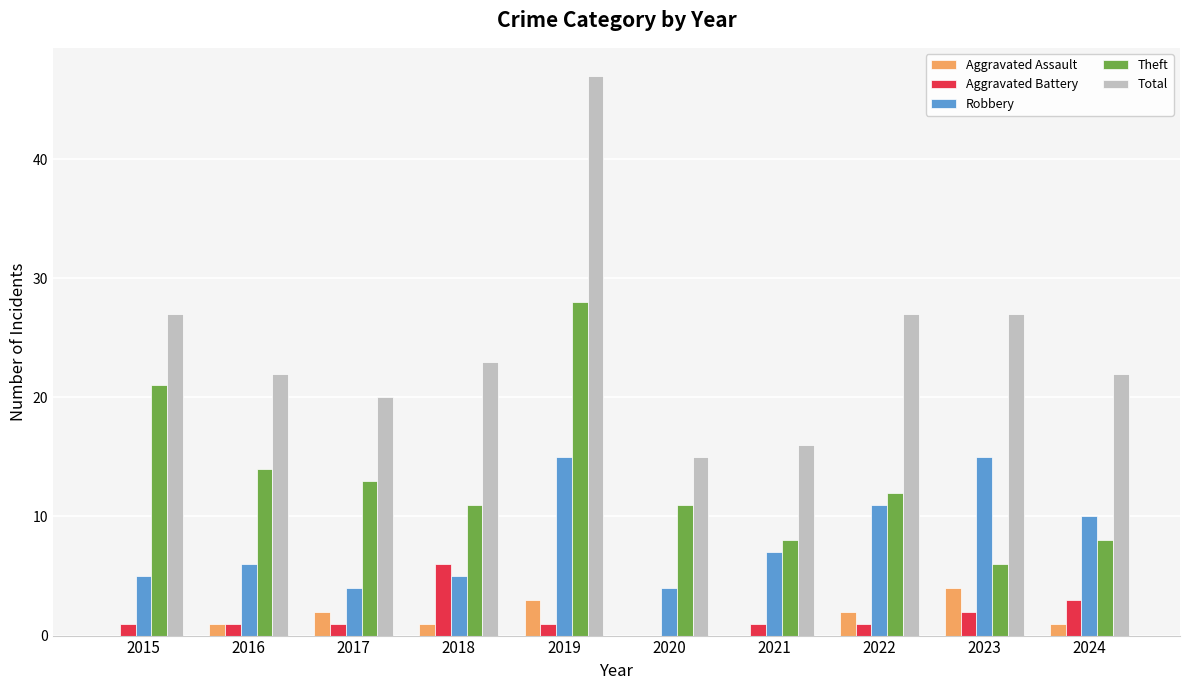

What is the sum of the Robbery values at 2022 and 2020?

15